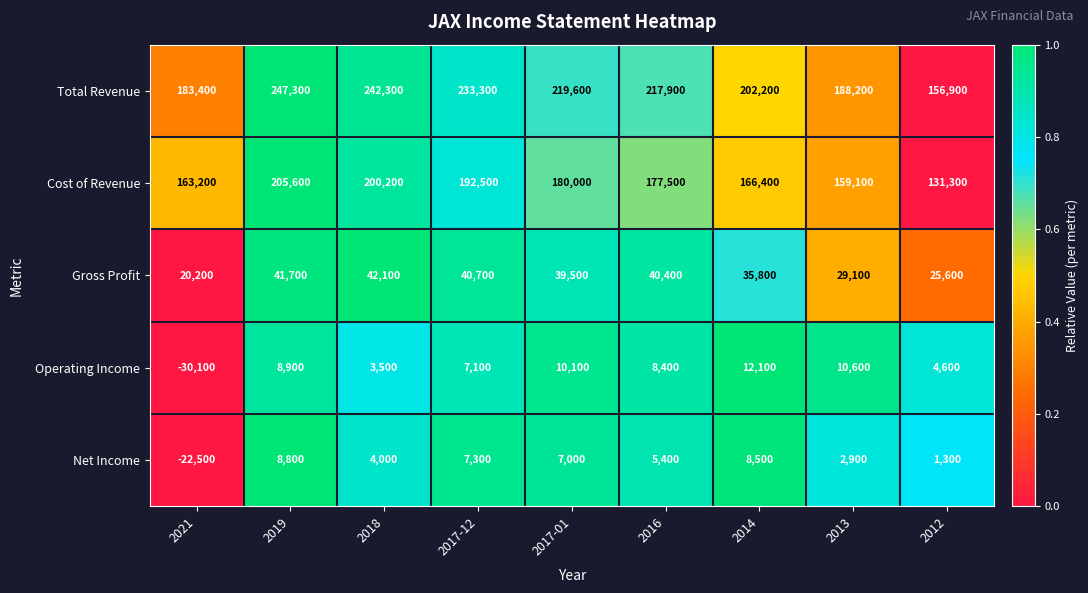

Between 2018 and 2014, which series saw the biggest shift?

Total Revenue